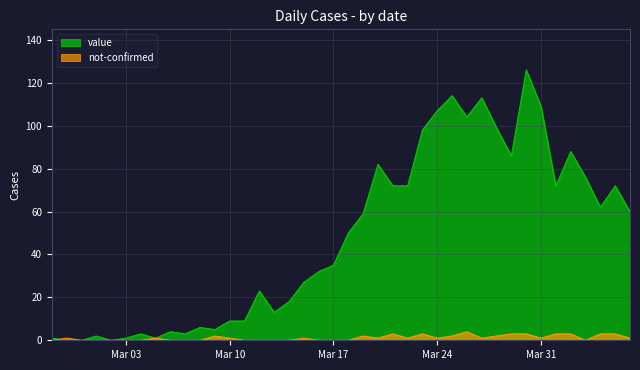

Reading left to right, extract all data points from this chart.

value: 1	0	0	2	0	1	3	1	4	3	6	5	9	9	23	13	18	27	32	35	50	59	82	72	72	98	107	114	104	113	99	86	126	109	72	88	76	62	72	60
not-confirmed: 0	1	0	0	0	0	0	1	0	0	0	2	1	0	0	0	0	1	0	0	0	2	1	3	1	3	1	2	4	1	2	3	3	1	3	3	0	3	3	1